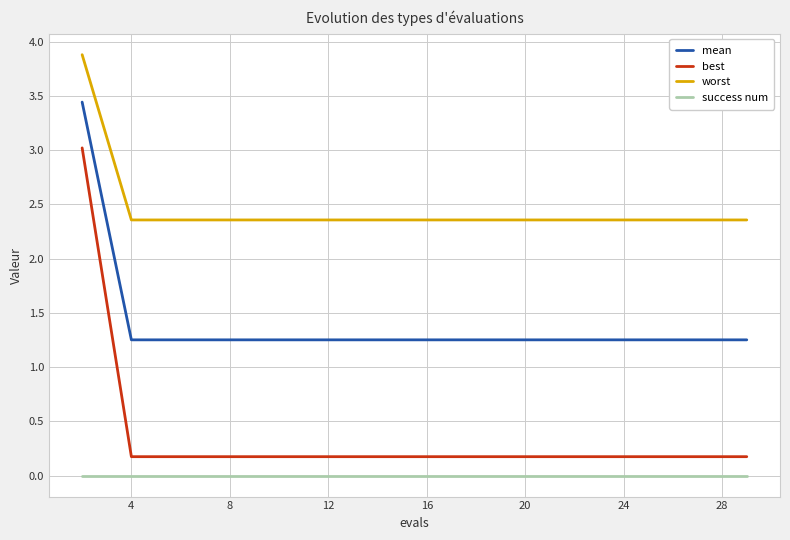

Which series has the largest total across all categories?

worst